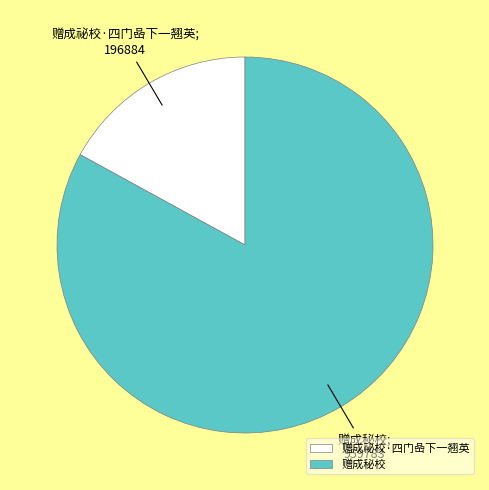

Count the number of slices in the pie.

2